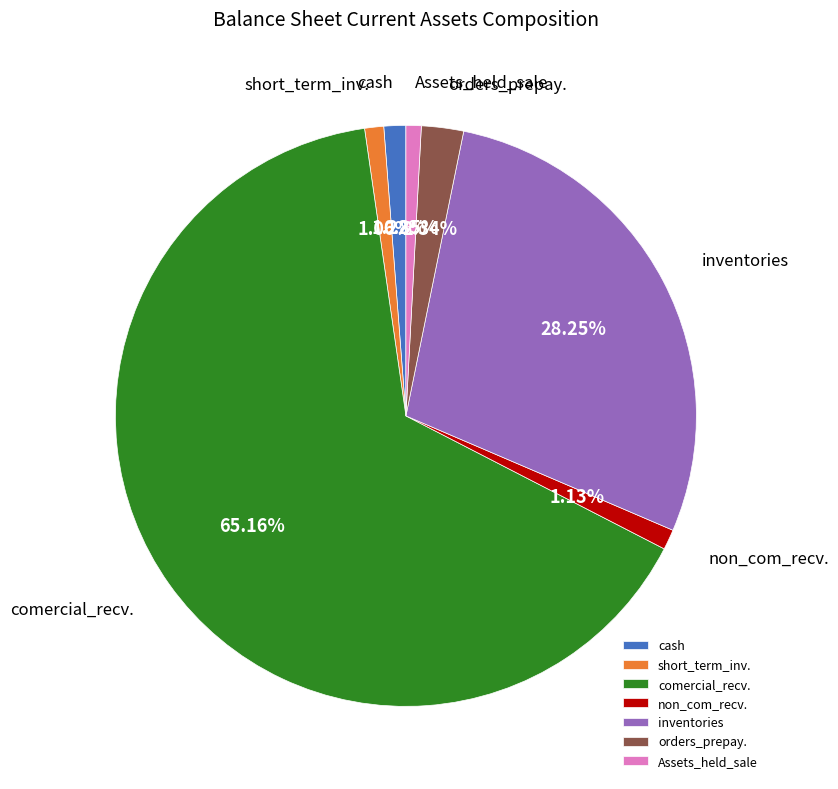

What is the ratio of the value at inventories to the value at orders_prepay.?

12.1